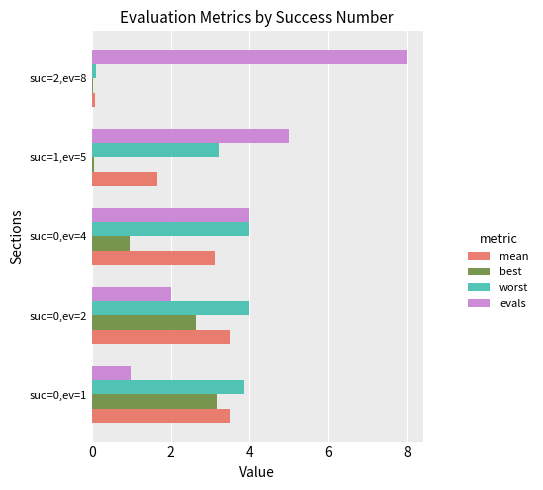

The value of evals at suc=1,ev=5 is 2.7. True or false?

False